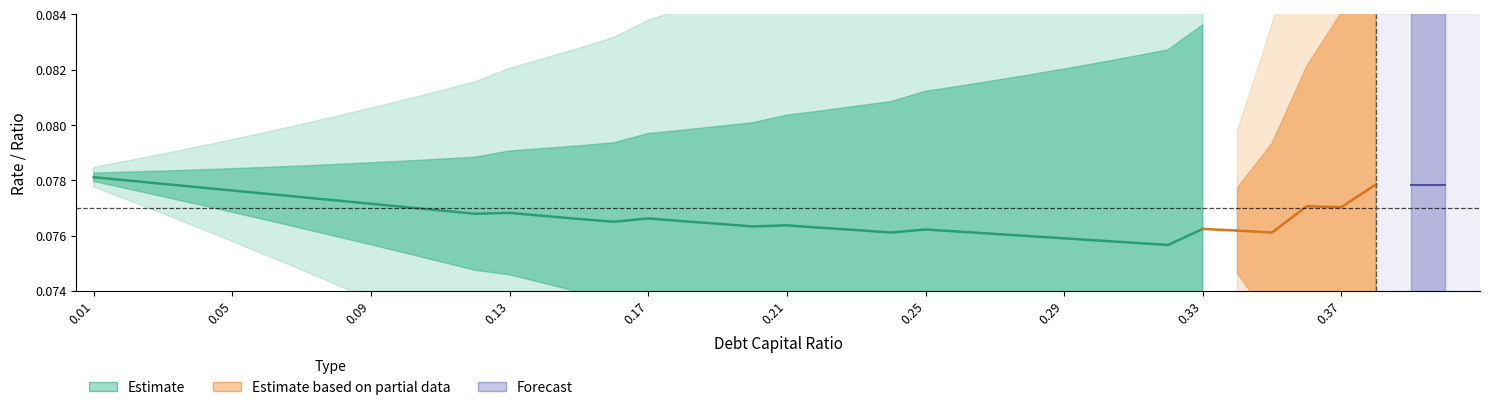

The value of debt_capital at 31 is 0.3. True or false?

True